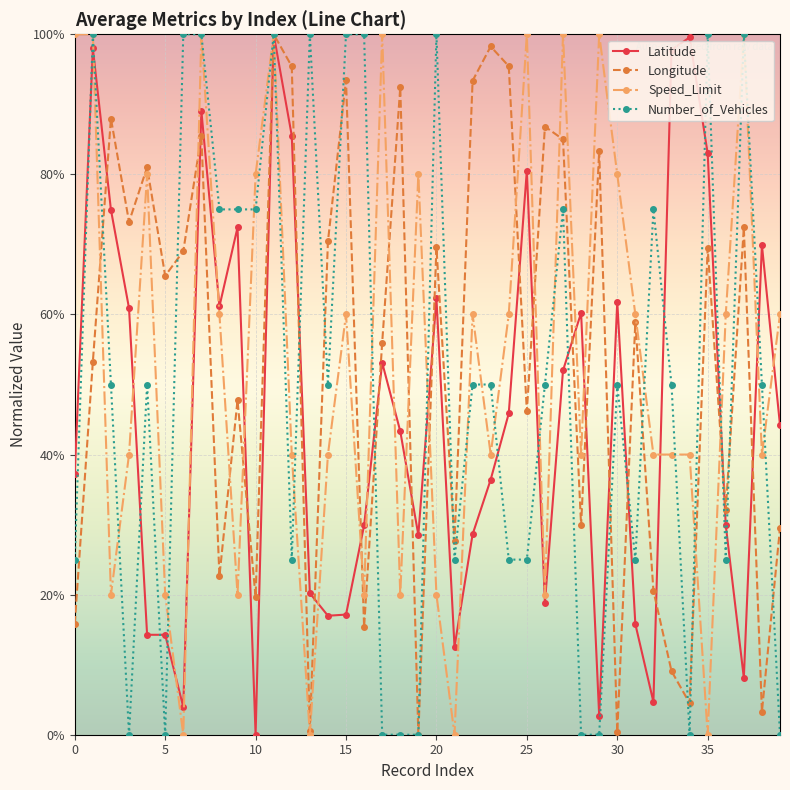

What are all the series names shown in the legend?

Latitude, Longitude, Speed_Limit, Number_of_Vehicles